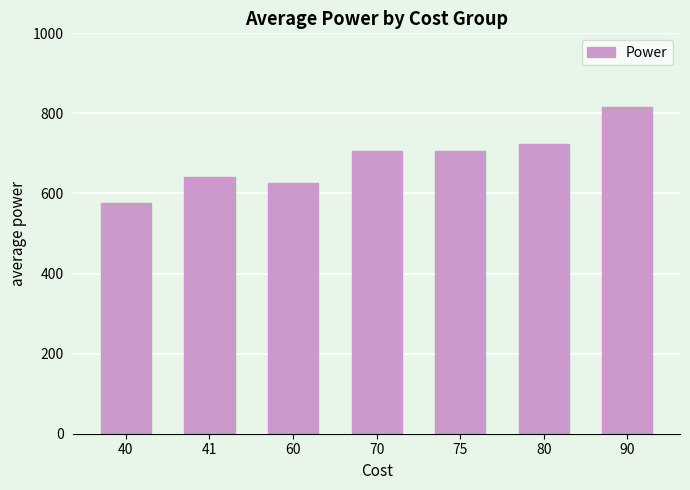

What is the difference between the maximum and minimum values?

241.7